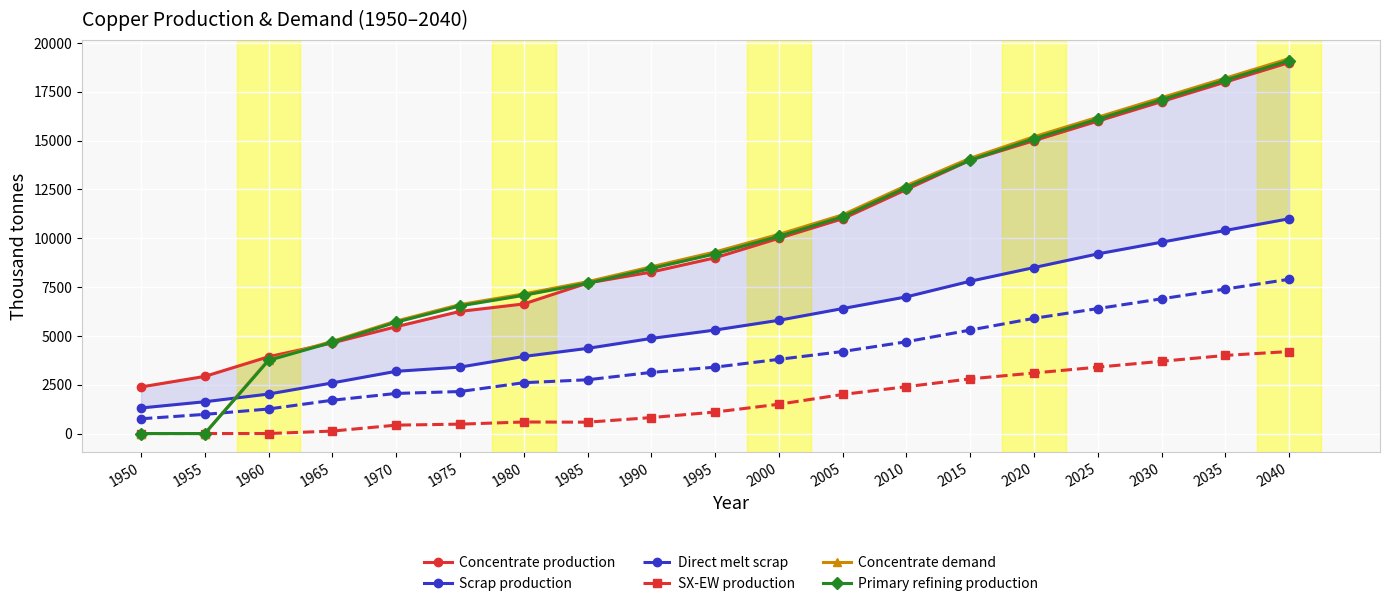

True or false: Scrap production and Concentrate production cross at least once.

False